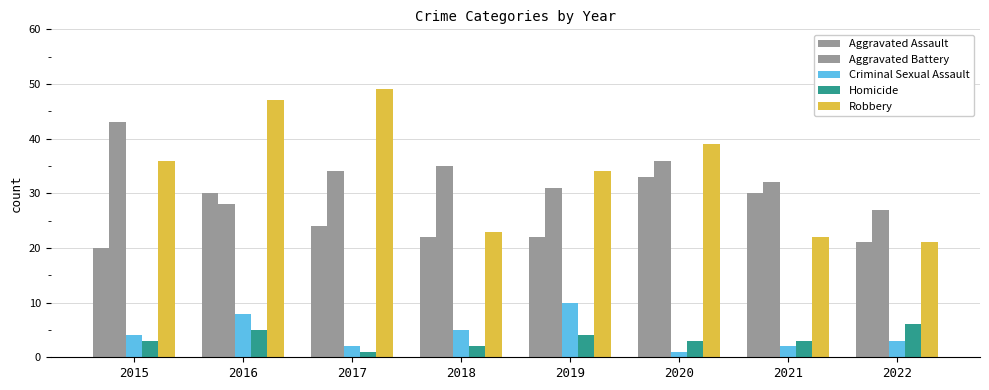

What is the value of the Robbery bar at the 1st from the left?

36